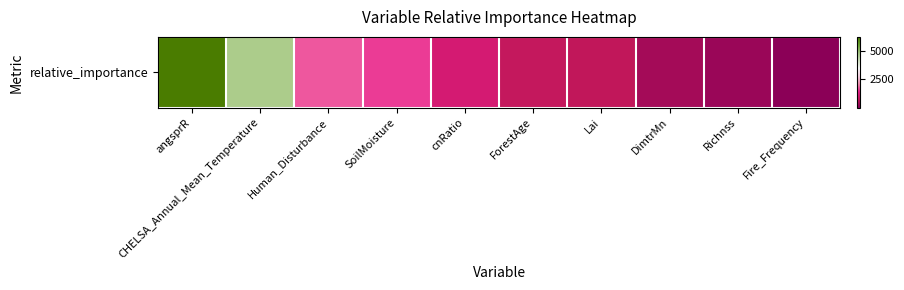

Reading left to right, extract all data points from this chart.

6248.9	4756.9	1748.4	1579.9	1036.3	756.9	695.5	343.4	217.7	4.2